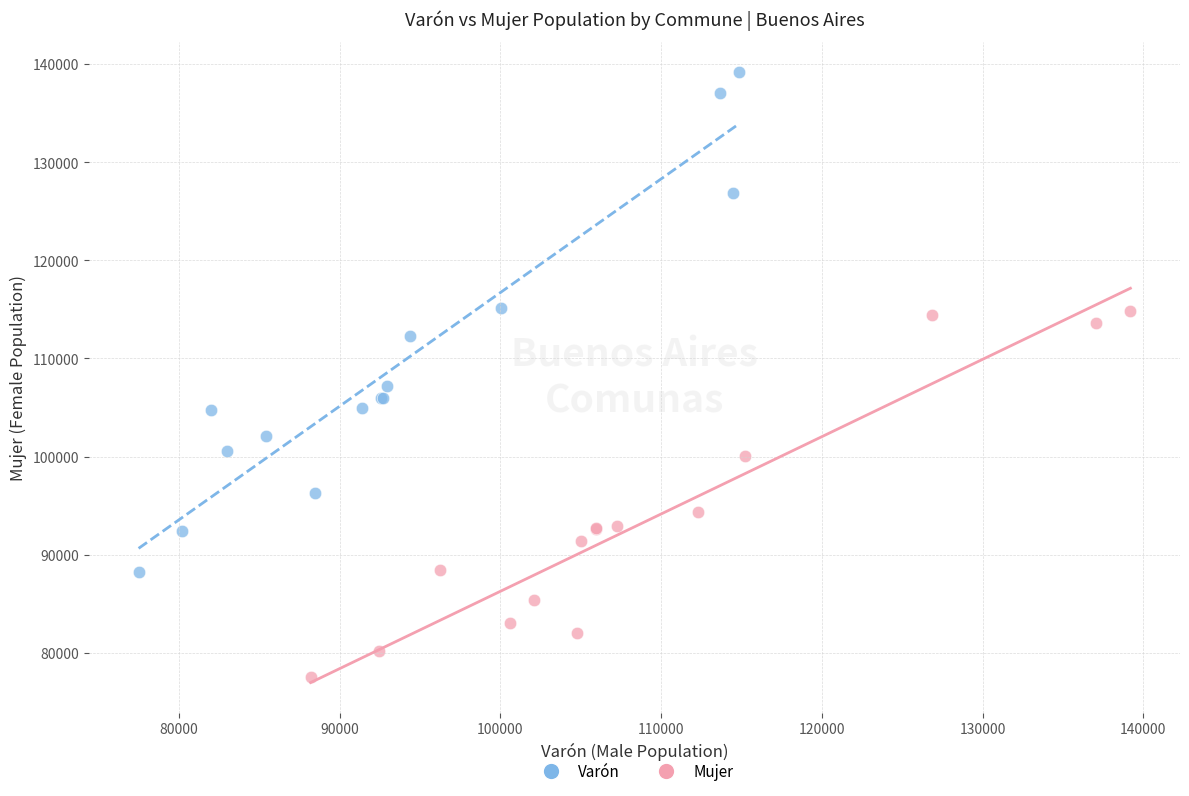

Which series reaches the minimum Y coordinate?

Mujer